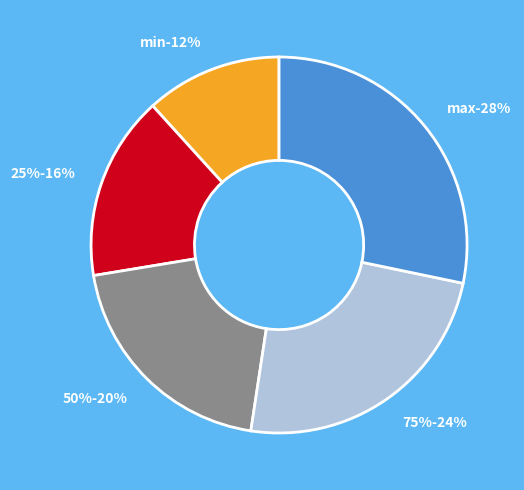

What percentage is the min slice, to the nearest percent?

12%